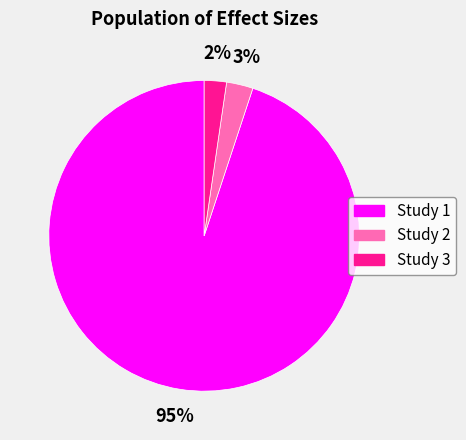

To the nearest percent, what is the average slice percentage?

33%